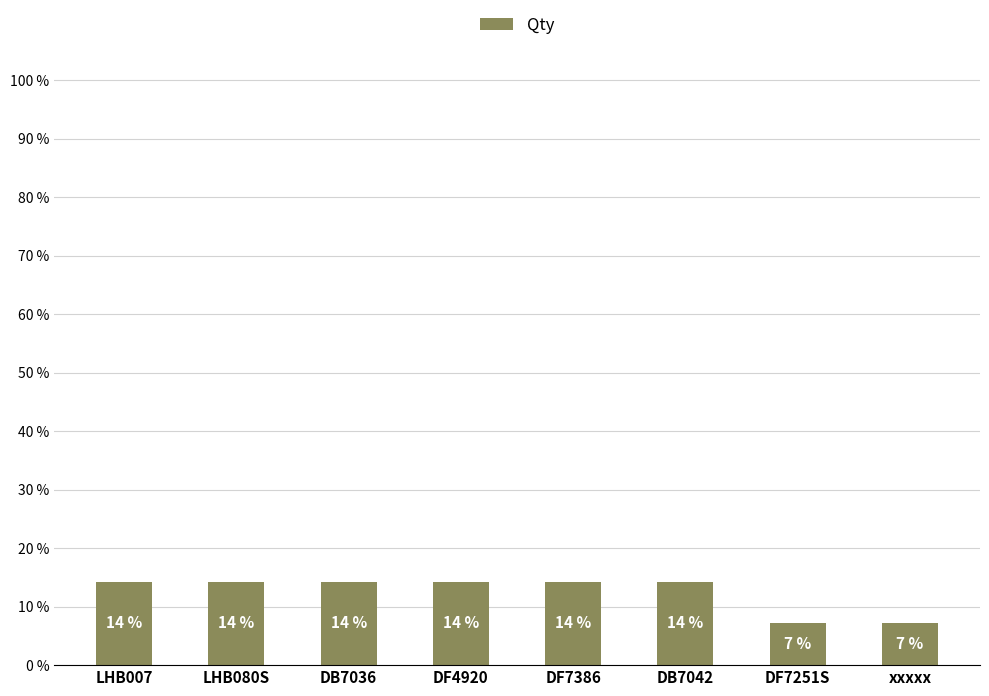

Are the bars horizontal?

No